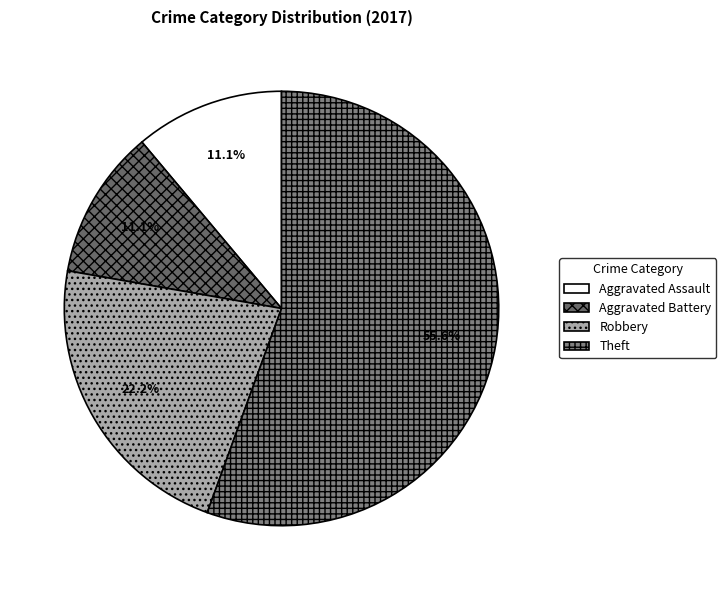

Is there a majority slice in this chart?

Yes